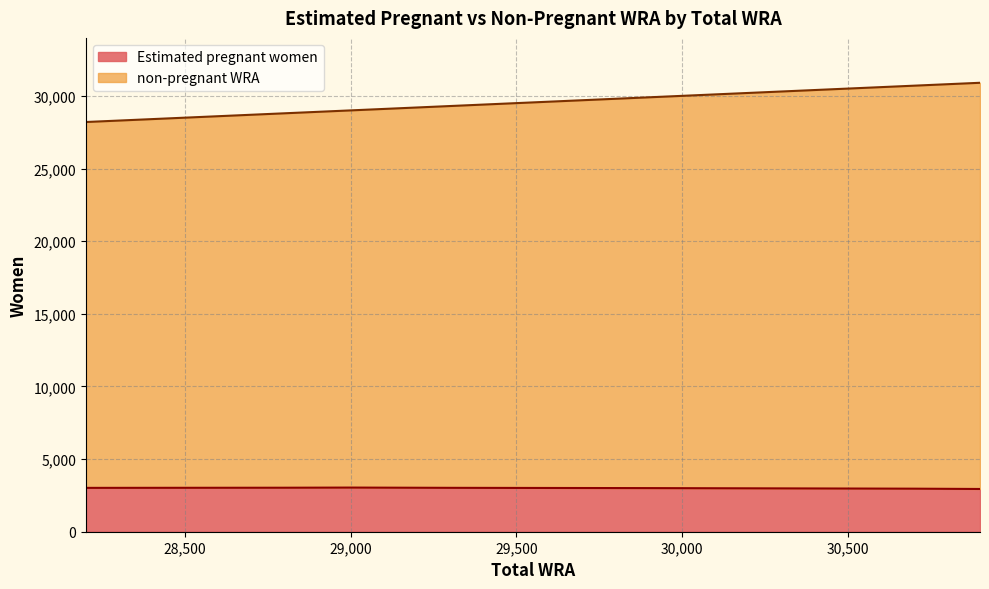

Reading left to right, extract all data points from this chart.

Estimated pregnant women: 28200=3018.0	28800=3028.4	29000=3038.4	29300=3020.7	29900=3002.2	30300=2982.9	30700=2962.8	30900=2941.9
non-pregnant WRA: 28200=28200.0	28800=28800.0	29000=29000.0	29300=29300.0	29900=29900.0	30300=30300.0	30700=30700.0	30900=30900.0